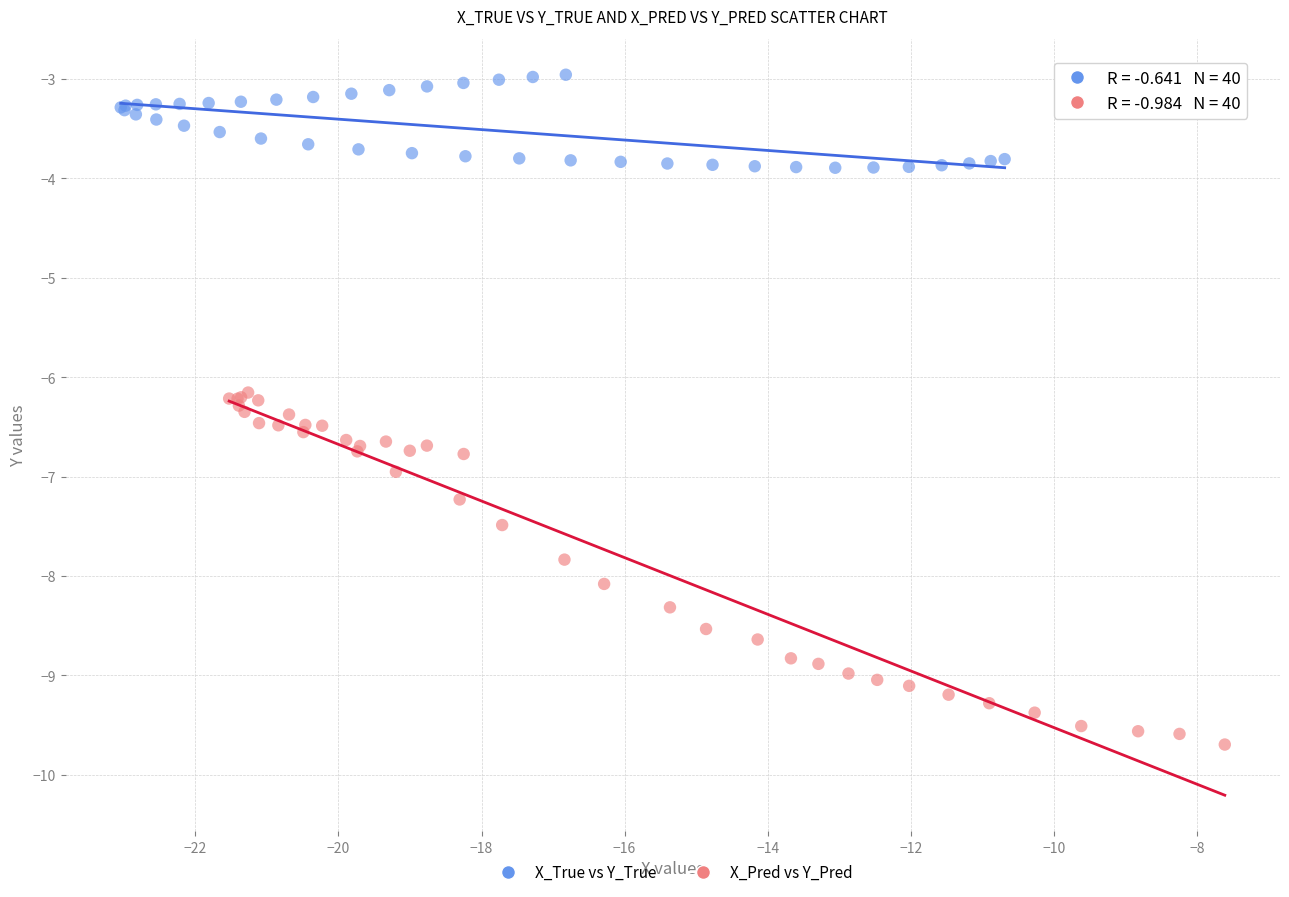

Which series has the widest spread of Y values?

X_Pred vs Y_Pred